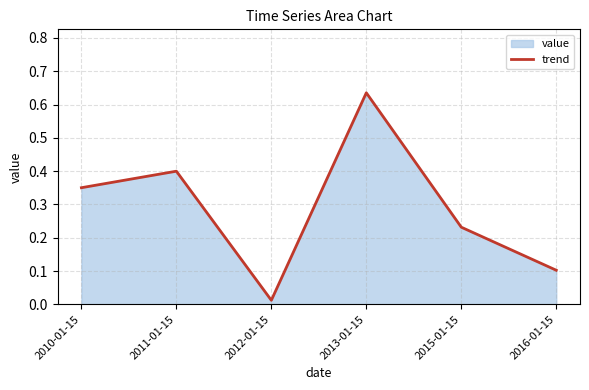

What is the change in value from 2013-01-15 to 2016-01-15?

-0.5